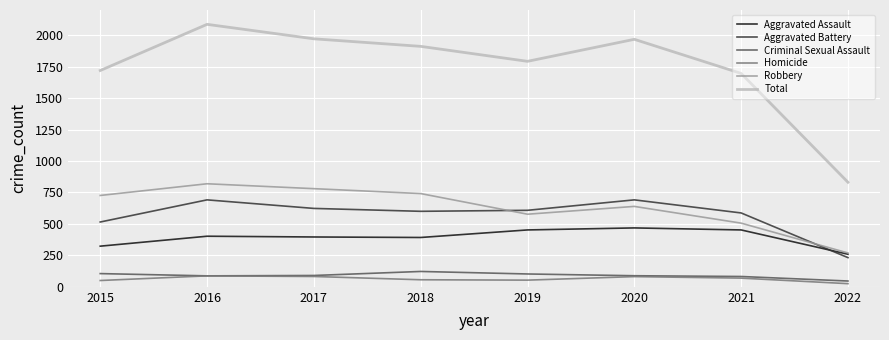

Rank the series by their maximum value, from lowest to highest.

Homicide, Criminal Sexual Assault, Aggravated Assault, Aggravated Battery, Robbery, Total